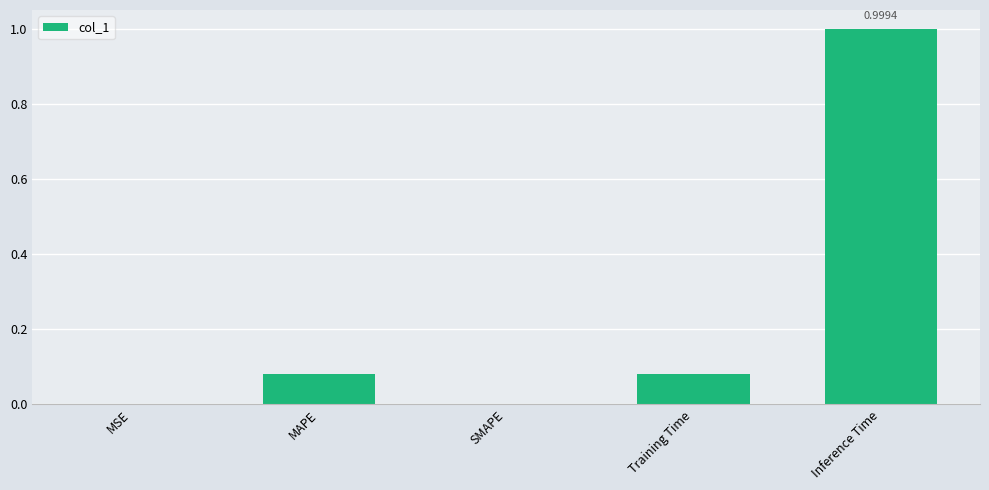

Which category has the highest value across all series?

Inference Time